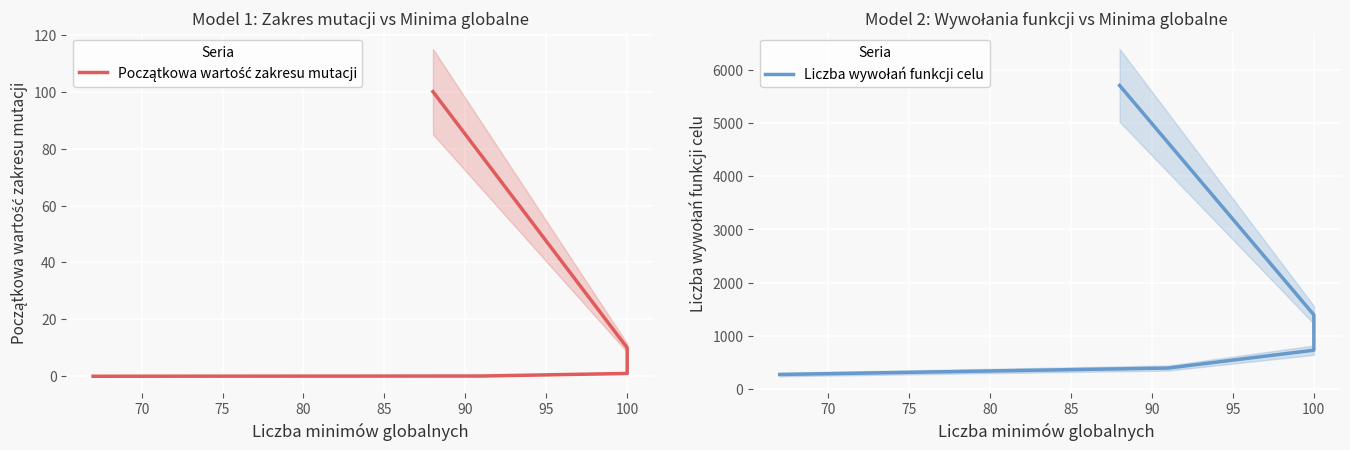

How many values in the Początkowa wartość zakresu mutacji series are below 1?

2